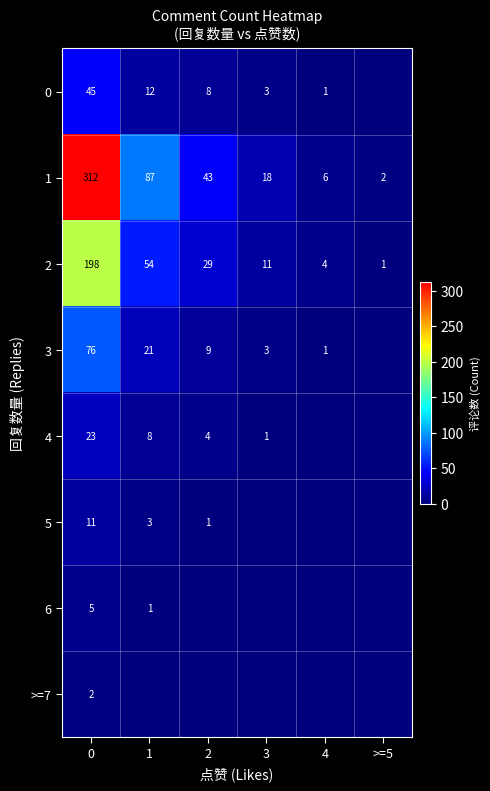

What is the total value across all series at 0?

672